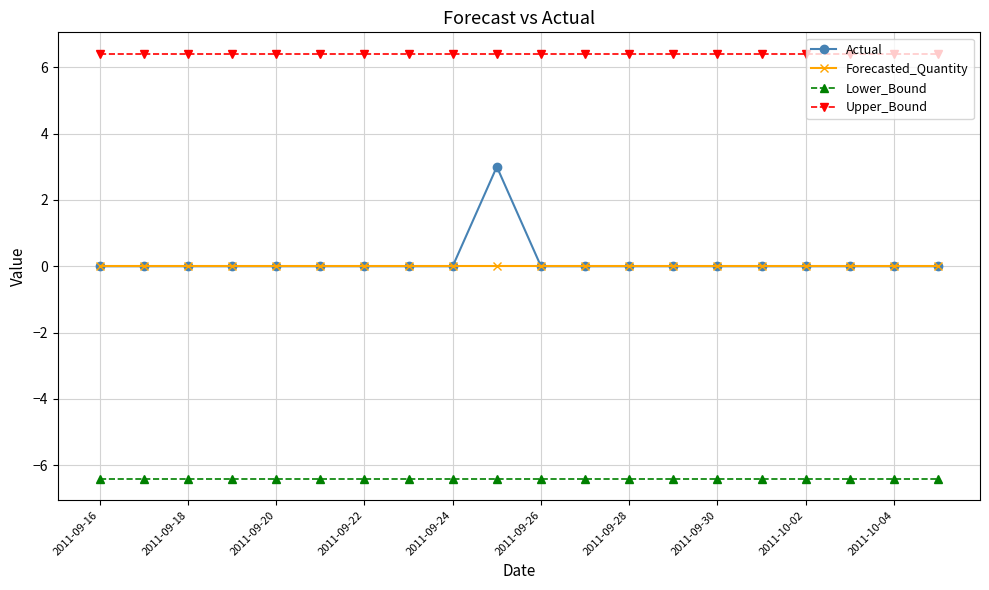

What is the value of the Upper_Bound point at the 12th from the left?

6.4